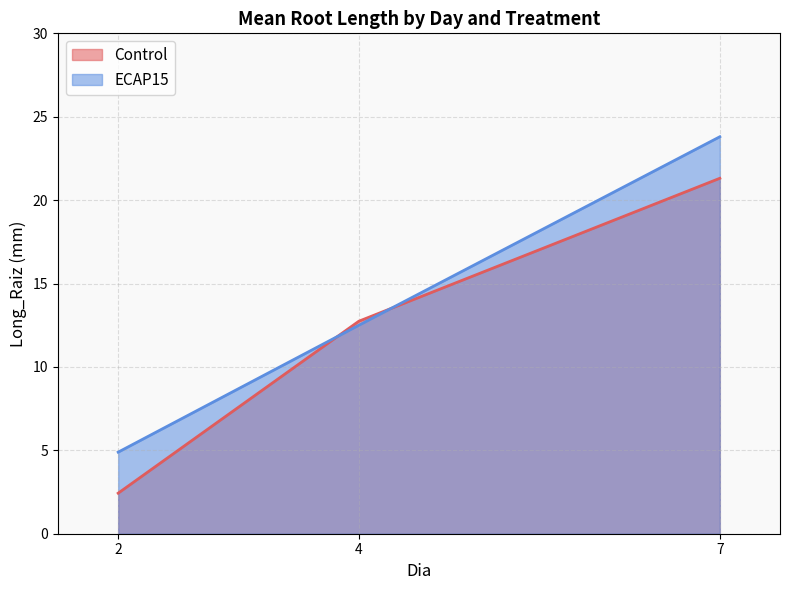

What is the difference between the maximum and minimum values in the Control series?

18.9